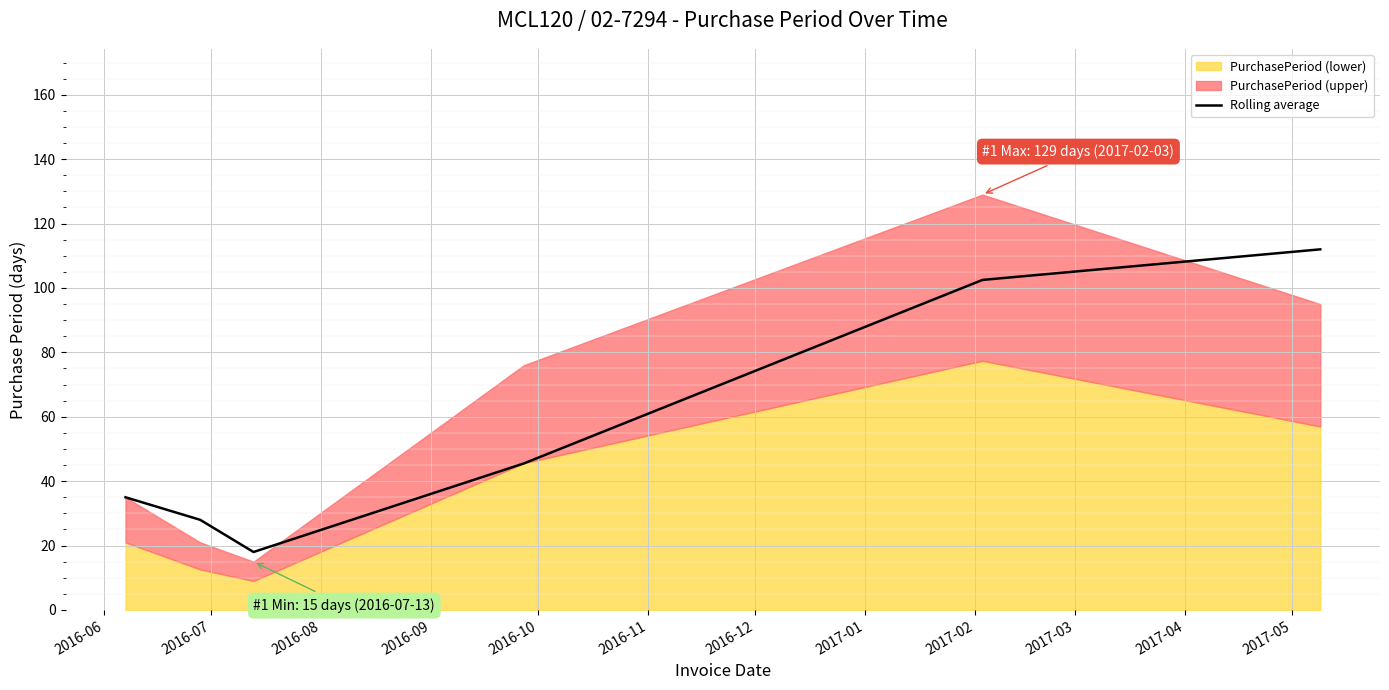

What is the lowest value of the Rolling average series?

18.0